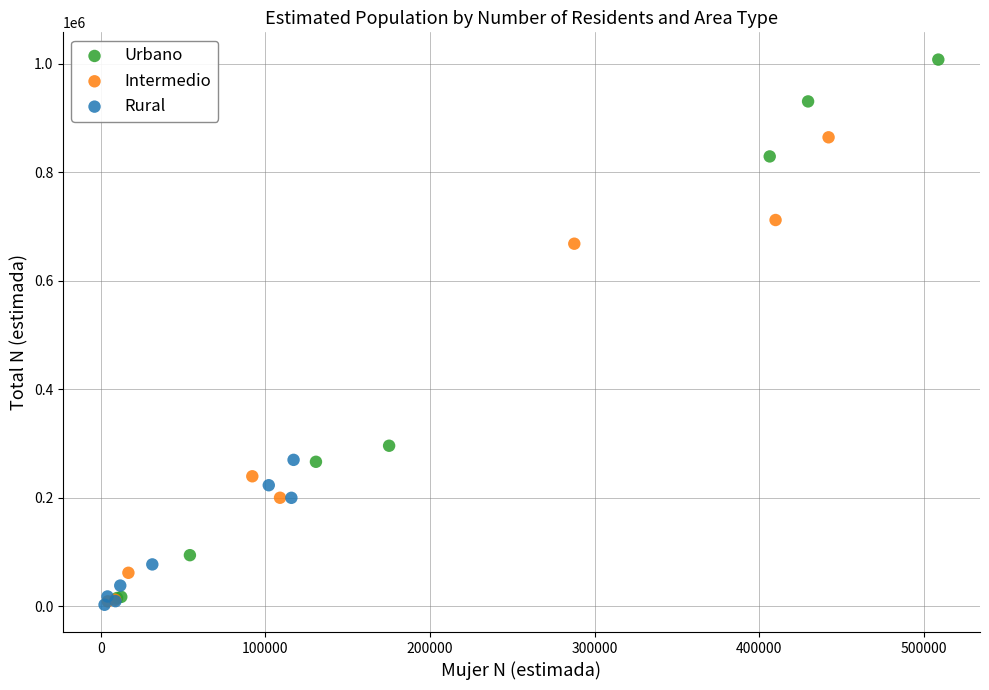

Which series has the widest spread of Y values?

Urbano